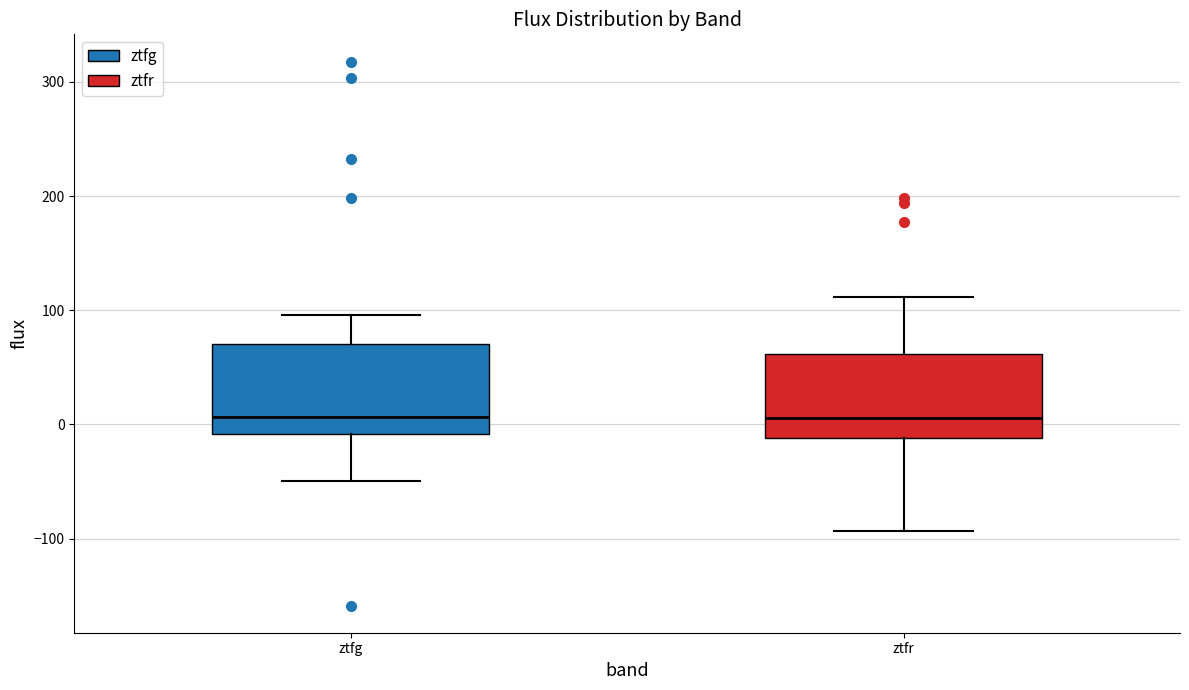

Where does the lower whisker of the box for ztfr end on the y-axis? The values are not printed on the chart, so give them approximately, as read against the axis.

-90